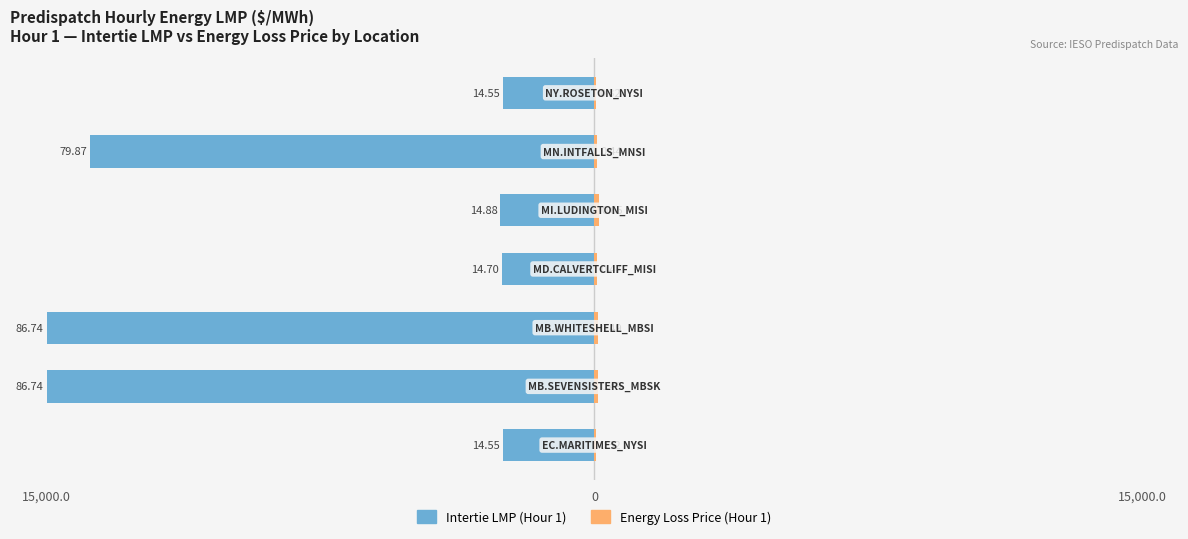

How many groups of bars are there?

7